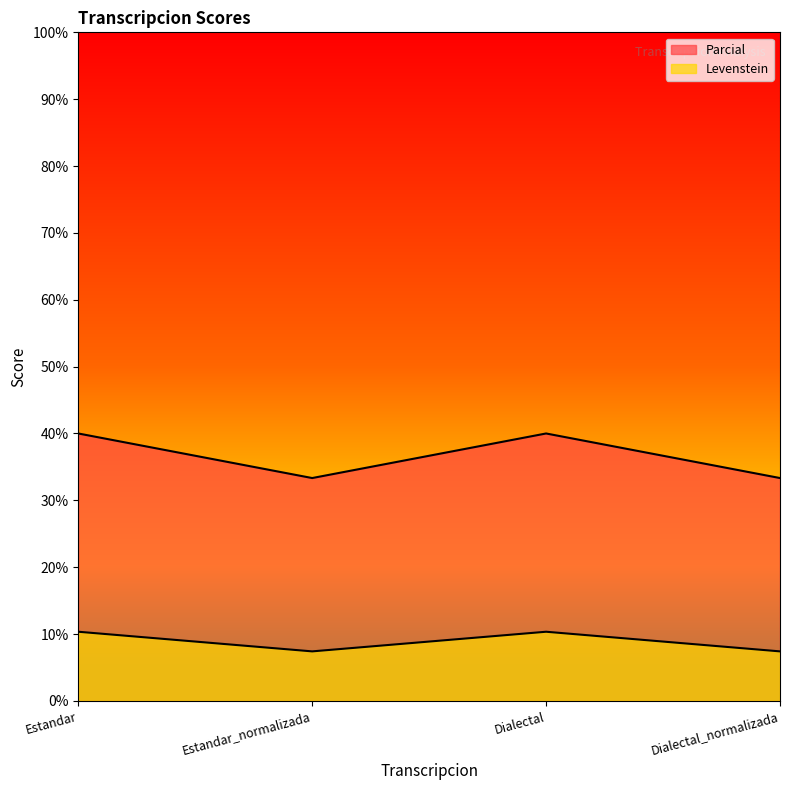

Does the chart display data point markers on the line(s)?

No